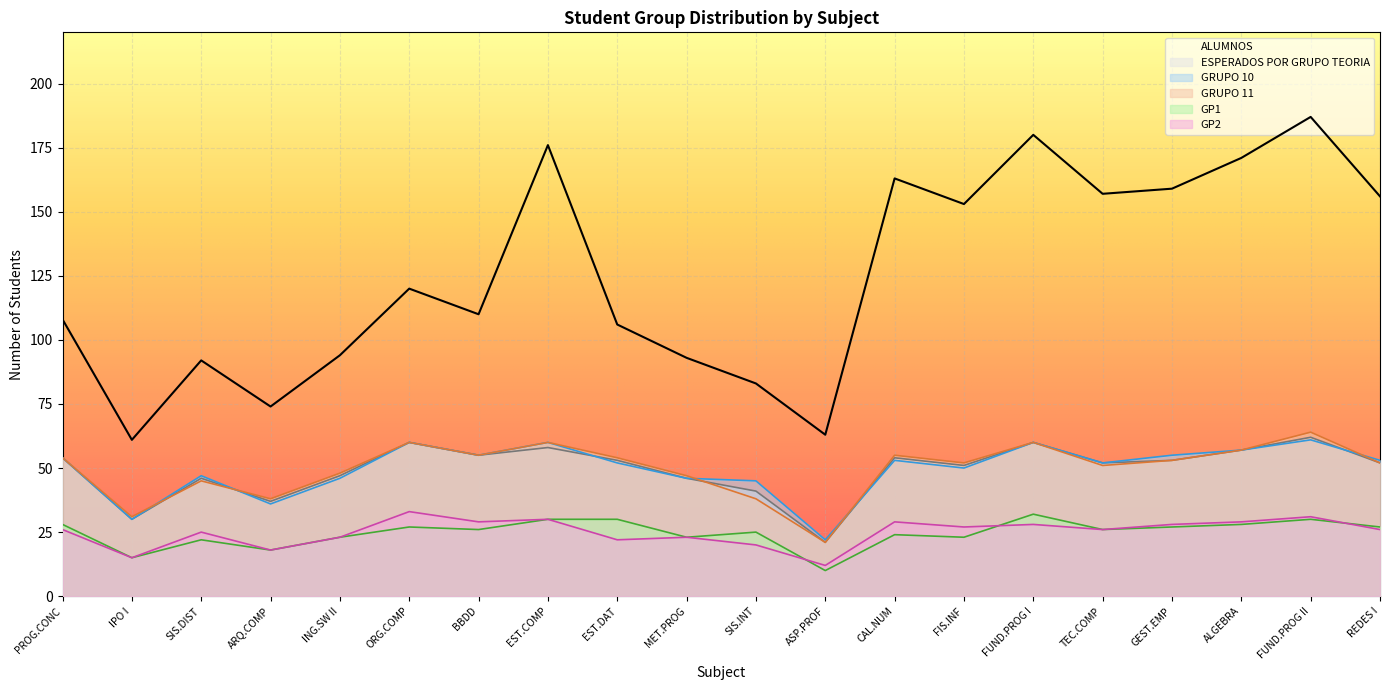

How many interior local valleys does the ALUMNOS series have?

6